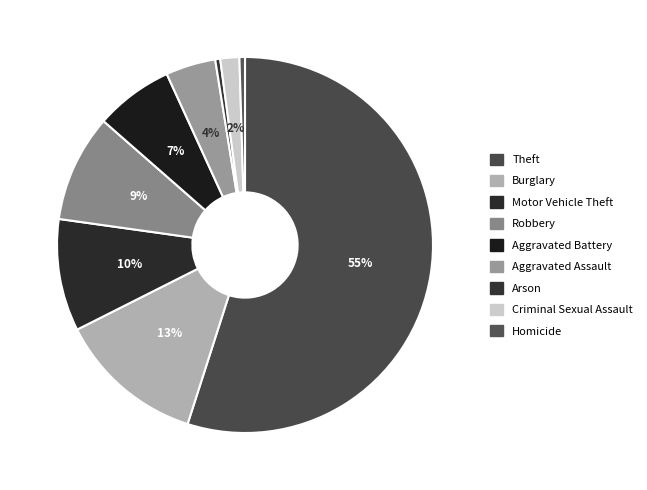

Which category has the biggest portion of the pie?

Theft